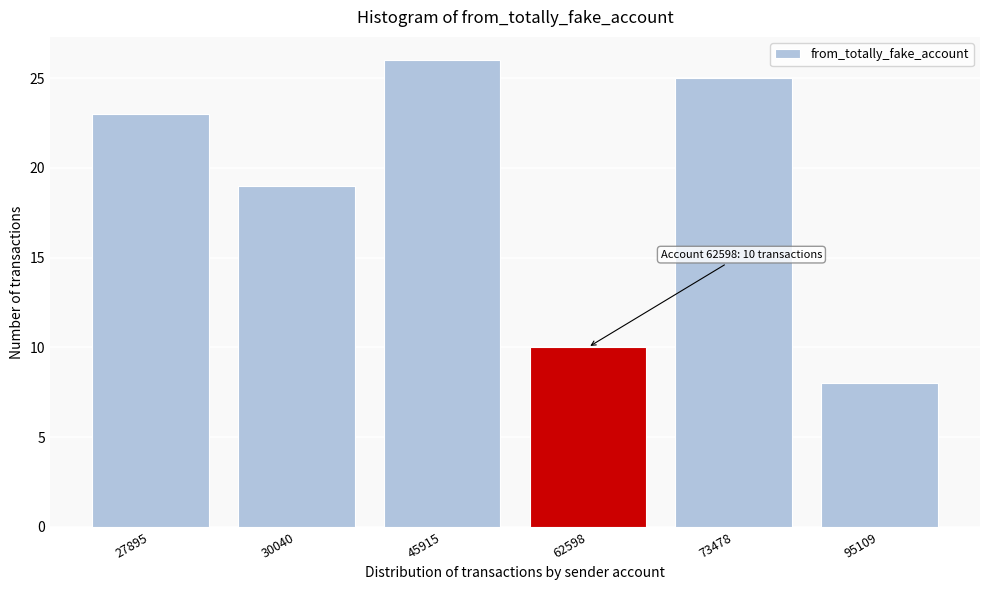

Reading left to right, extract all data points from this chart.

27895=23	30040=19	45915=26	62598=10	73478=25	95109=8